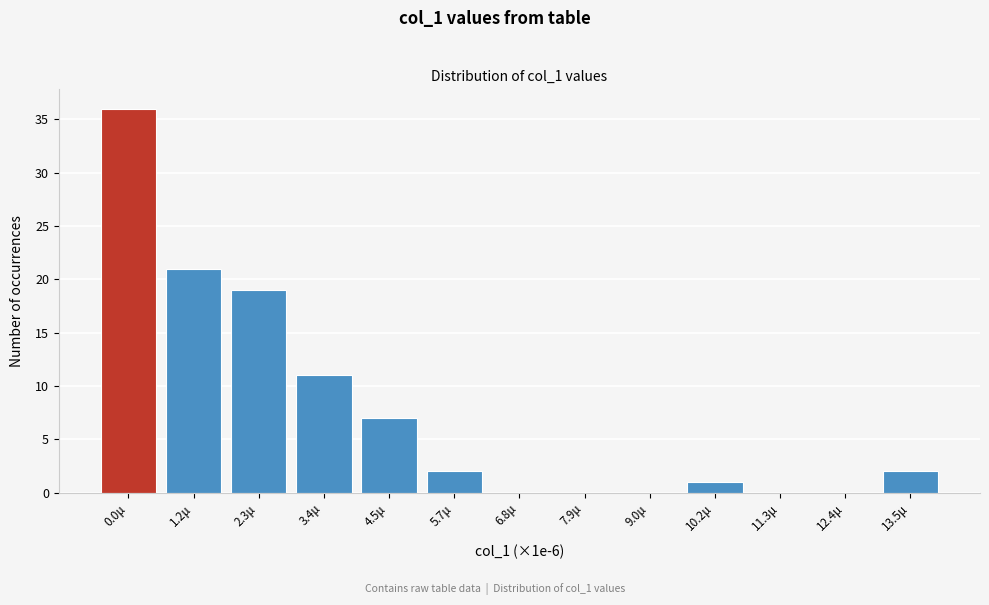

Reading left to right, list all the values displayed in this chart.

0.0μ=36	1.2μ=21	2.3μ=19	3.4μ=11	4.5μ=7	5.7μ=2	6.8μ=0	7.9μ=0	9.0μ=0	10.2μ=1	11.3μ=0	12.4μ=0	13.5μ=2